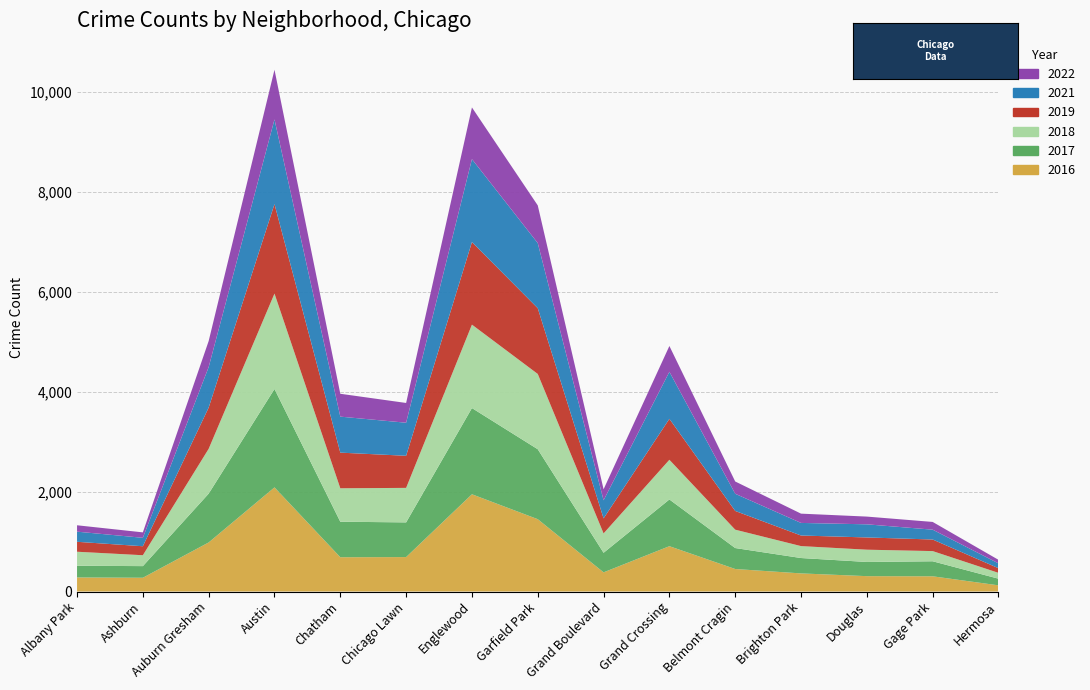

Reading right to left, what are all the values shown in this chart?

2017: Hermosa=133	Gage Park=301	Douglas=284	Brighton Park=308	Belmont Cragin=420	Grand Crossing=936	Grand Boulevard=392	Garfield Park=1401	Englewood=1727	Chicago Lawn=695	Chatham=711	Austin=1971	Auburn Gresham=978	Ashburn=233	Albany Park=234
2016: Hermosa=124	Gage Park=305	Douglas=308	Brighton Park=363	Belmont Cragin=451	Grand Crossing=908	Grand Boulevard=384	Garfield Park=1449	Englewood=1948	Chicago Lawn=690	Chatham=687	Austin=2086	Auburn Gresham=983	Ashburn=276	Albany Park=282
2022: Hermosa=71	Gage Park=155	Douglas=155	Brighton Park=186	Belmont Cragin=246	Grand Crossing=517	Grand Boulevard=221	Garfield Park=755	Englewood=1035	Chicago Lawn=396	Chatham=458	Austin=995	Auburn Gresham=522	Ashburn=109	Albany Park=128
2018: Hermosa=117	Gage Park=204	Douglas=246	Brighton Park=239	Belmont Cragin=368	Grand Crossing=795	Grand Boulevard=388	Garfield Park=1508	Englewood=1671	Chicago Lawn=691	Chatham=670	Austin=1911	Auburn Gresham=898	Ashburn=218	Albany Park=281
2021: Hermosa=97	Gage Park=197	Douglas=263	Brighton Park=252	Belmont Cragin=344	Grand Crossing=942	Grand Boulevard=362	Garfield Park=1304	Englewood=1661	Chicago Lawn=662	Chatham=721	Austin=1696	Auburn Gresham=811	Ashburn=169	Albany Park=203
2019: Hermosa=93	Gage Park=232	Douglas=245	Brighton Park=212	Belmont Cragin=375	Grand Crossing=820	Grand Boulevard=301	Garfield Park=1317	Englewood=1654	Chicago Lawn=643	Chatham=714	Austin=1792	Auburn Gresham=826	Ashburn=180	Albany Park=199